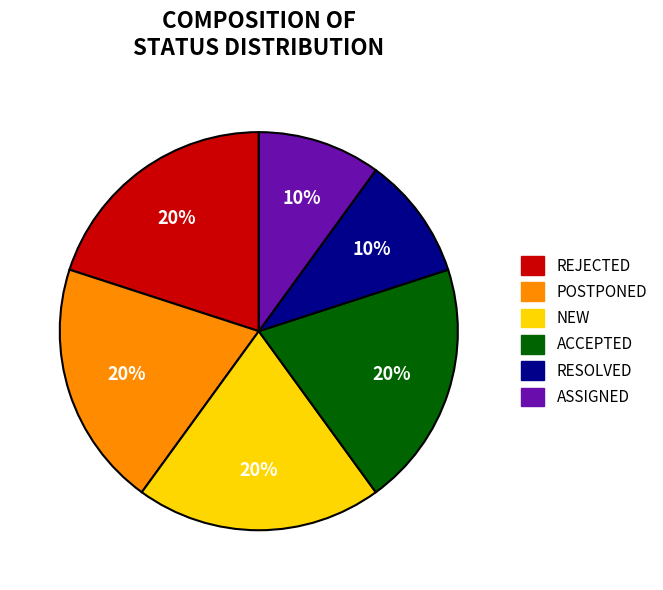

Between REJECTED and ASSIGNED, which is larger?

REJECTED